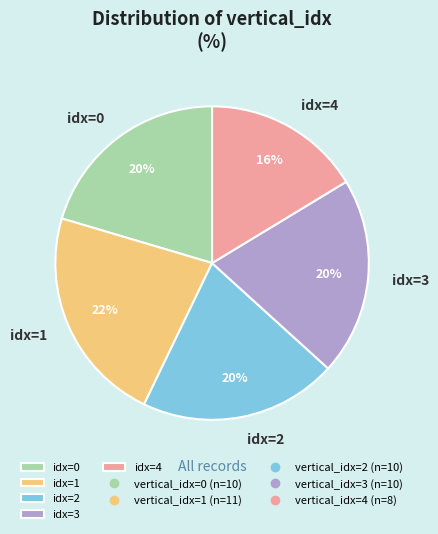

To the nearest percent, what portion does idx=0 represent?

20%